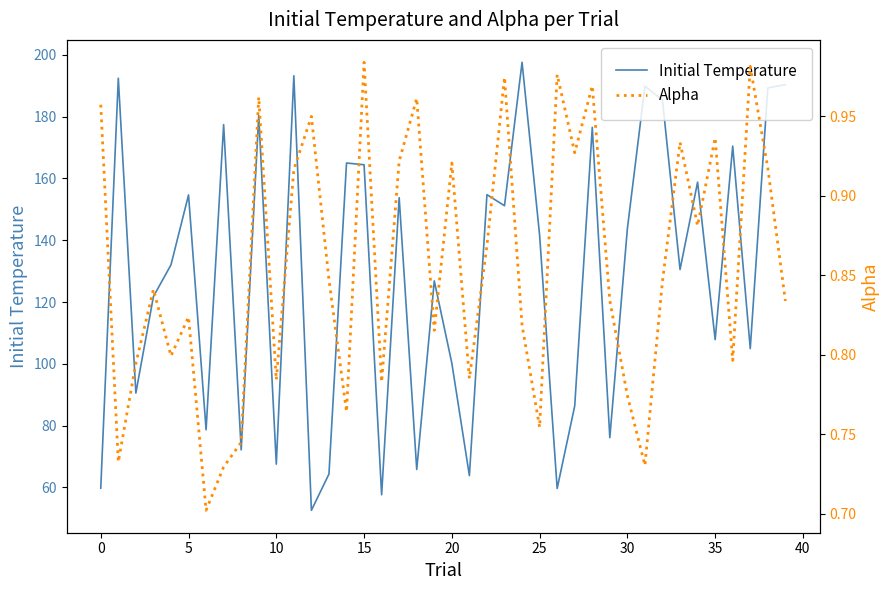

What are all the series names shown in the legend?

Initial Temperature, Alpha